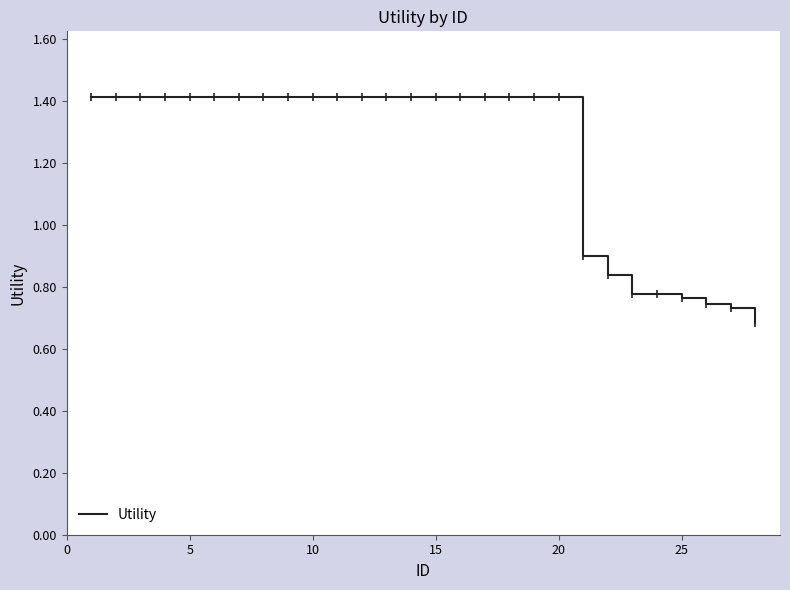

What is the greatest value displayed?

1.4